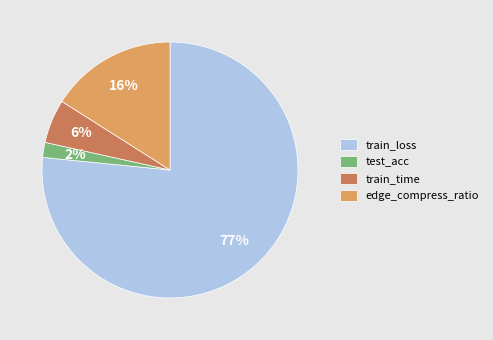

To the nearest percent, what is the combined percentage of train_time and edge_compress_ratio?

22%